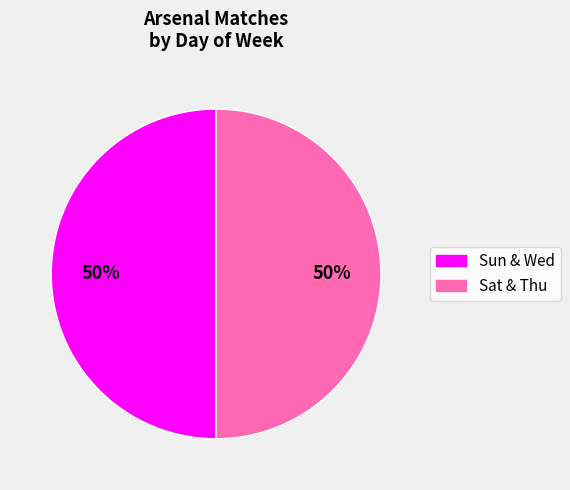

To the nearest percent, what is the average slice percentage?

50%